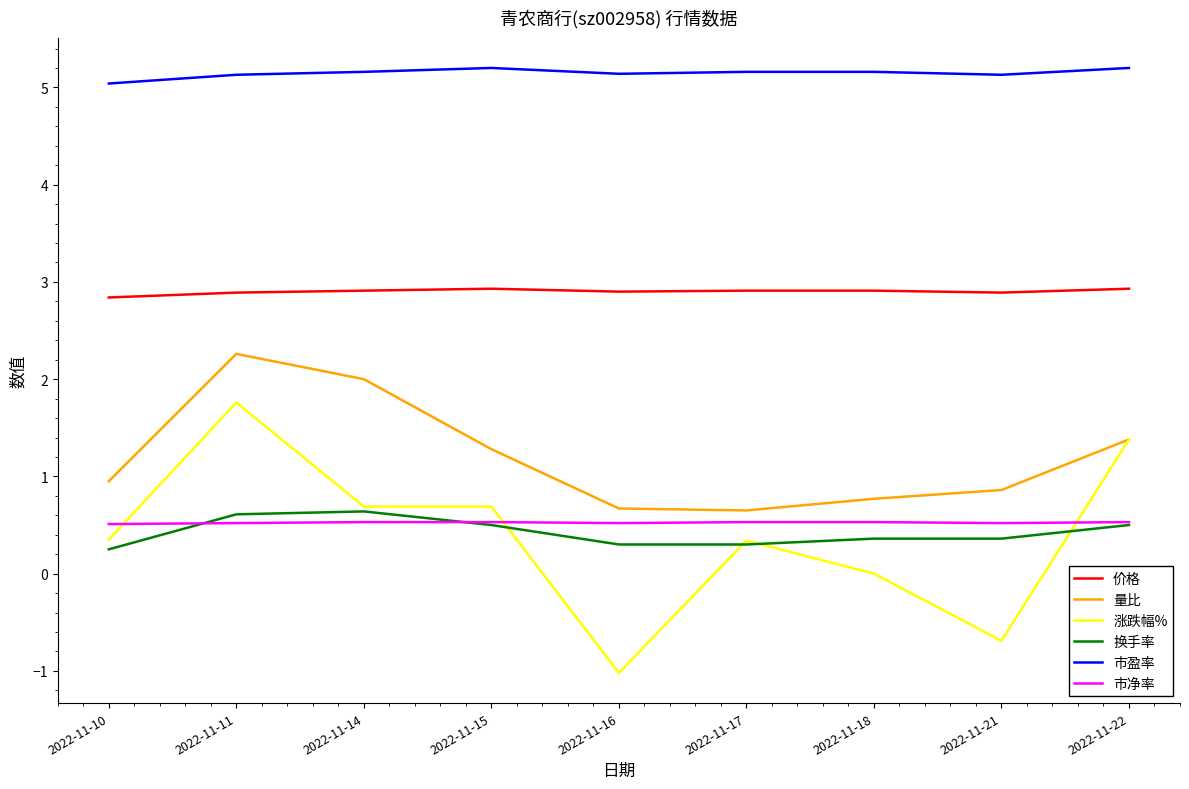

What is the difference between the highest and lowest values at 2022-11-14?

4.6